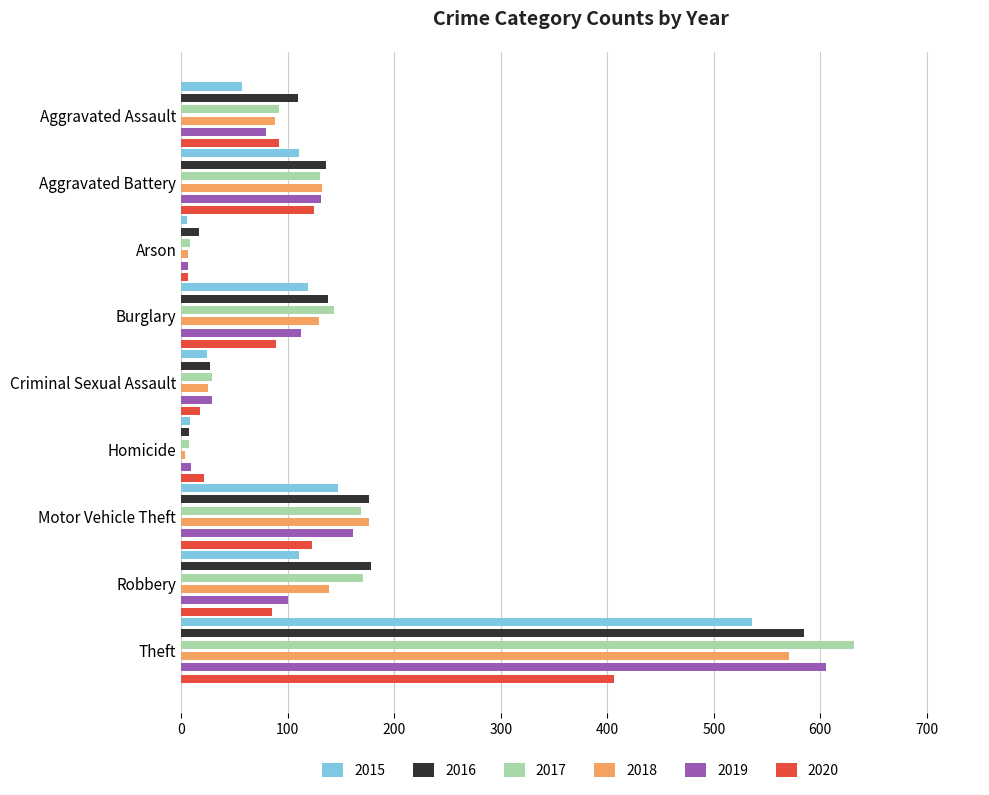

What is the difference between the maximum and second lowest values in the 2017 series?

624